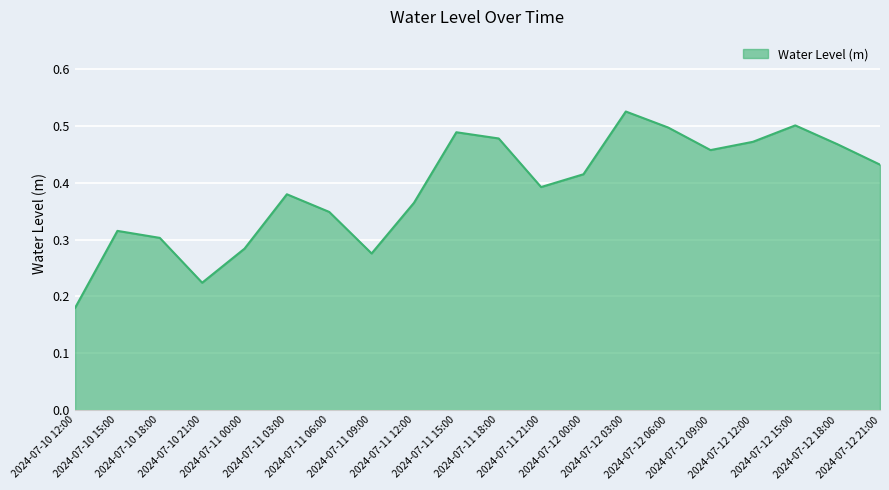

What is the sum of the values at 2024-07-11 03:00 and 2024-07-11 06:00?

0.7